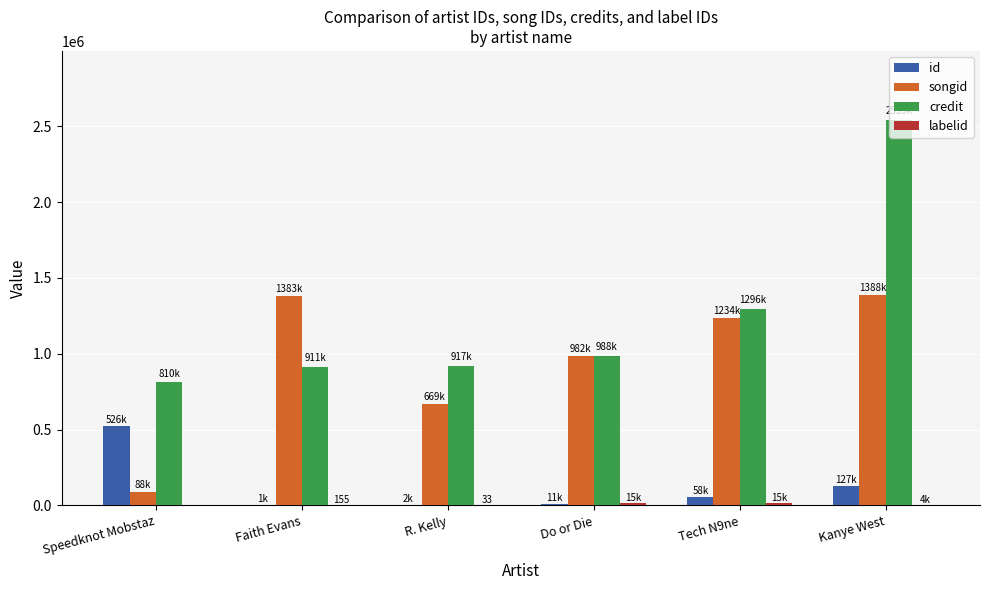

What is the maximum value shown in the chart?

2539650